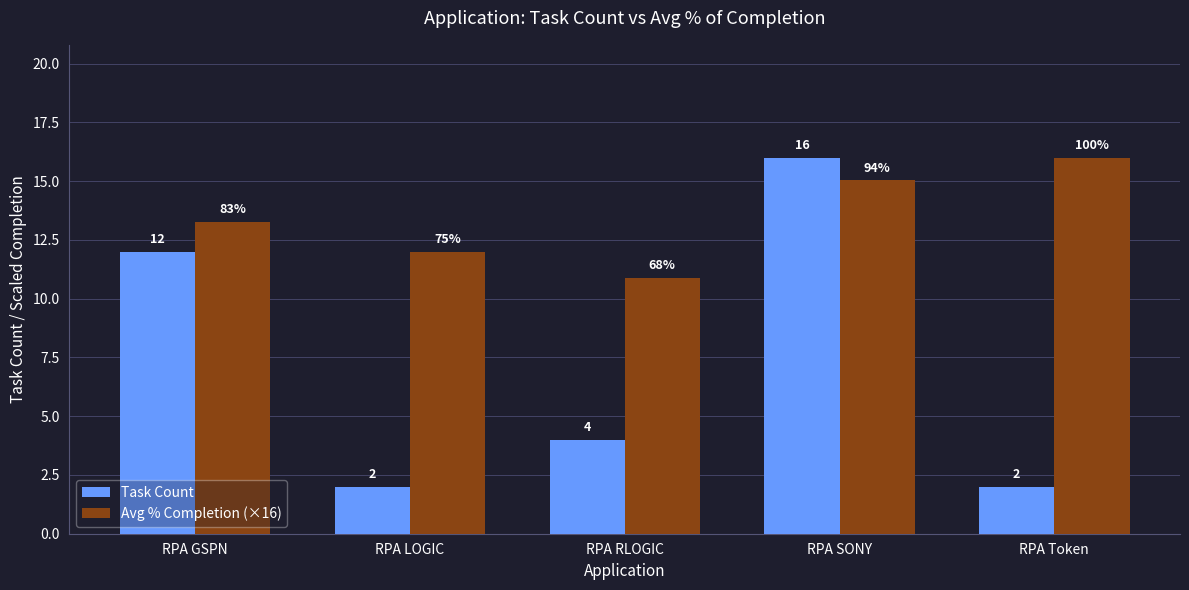

The value of Avg % Completion (×16) at RPA SONY is 20.6. True or false?

False